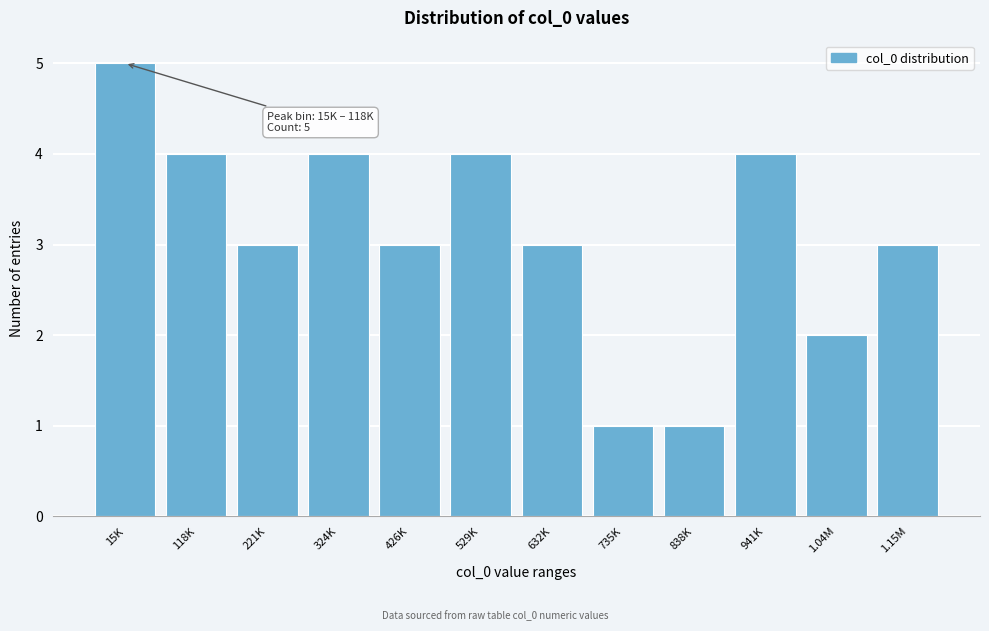

Reading left to right, transcribe all the data shown in this chart.

5	4	3	4	3	4	3	1	1	4	2	3